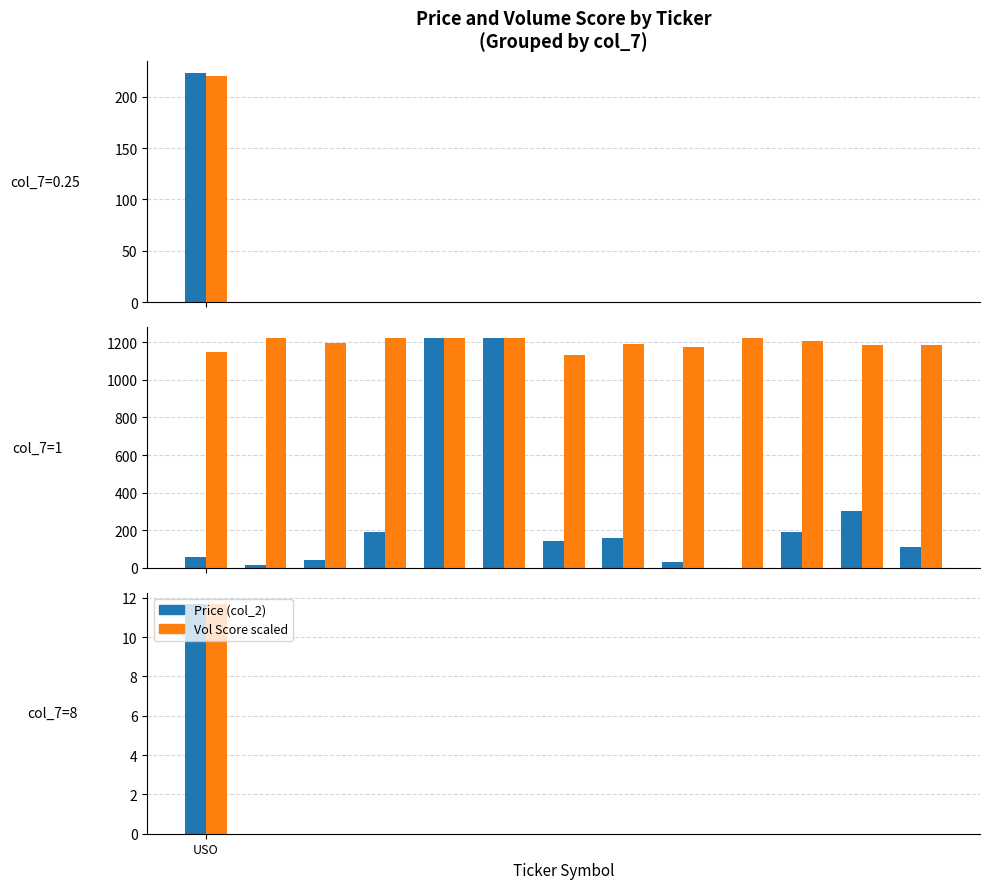

Which series has the largest range (max minus min)?

Price (col_2)